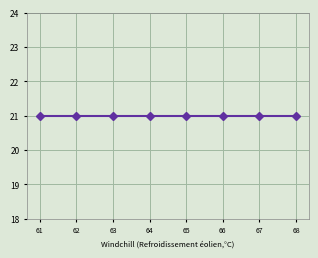

Count the number of data series in this chart.

1